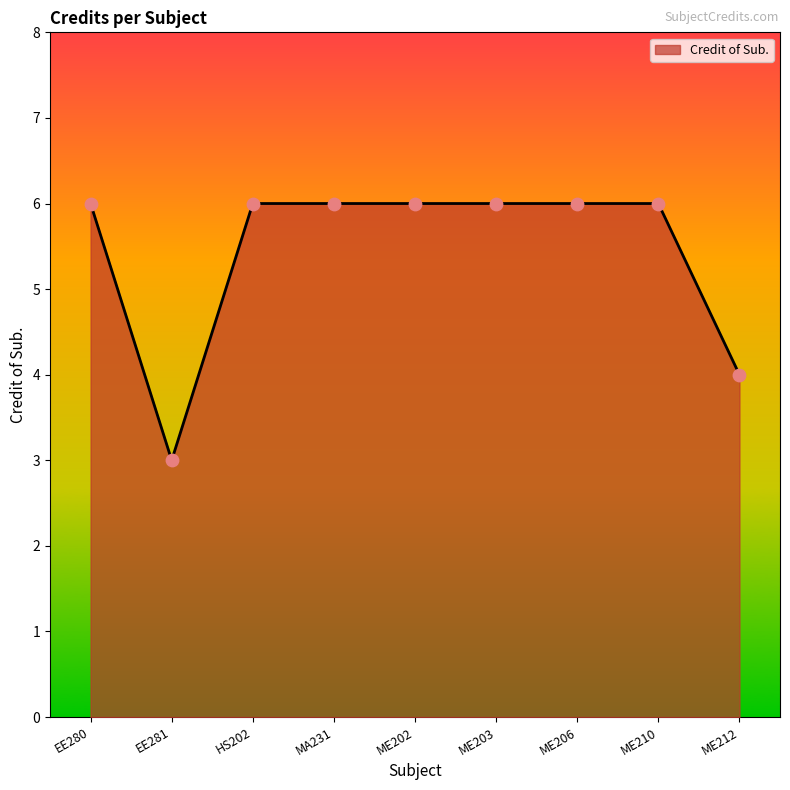

Approximately how many times larger is the value at ME206 compared to ME203?

1.0